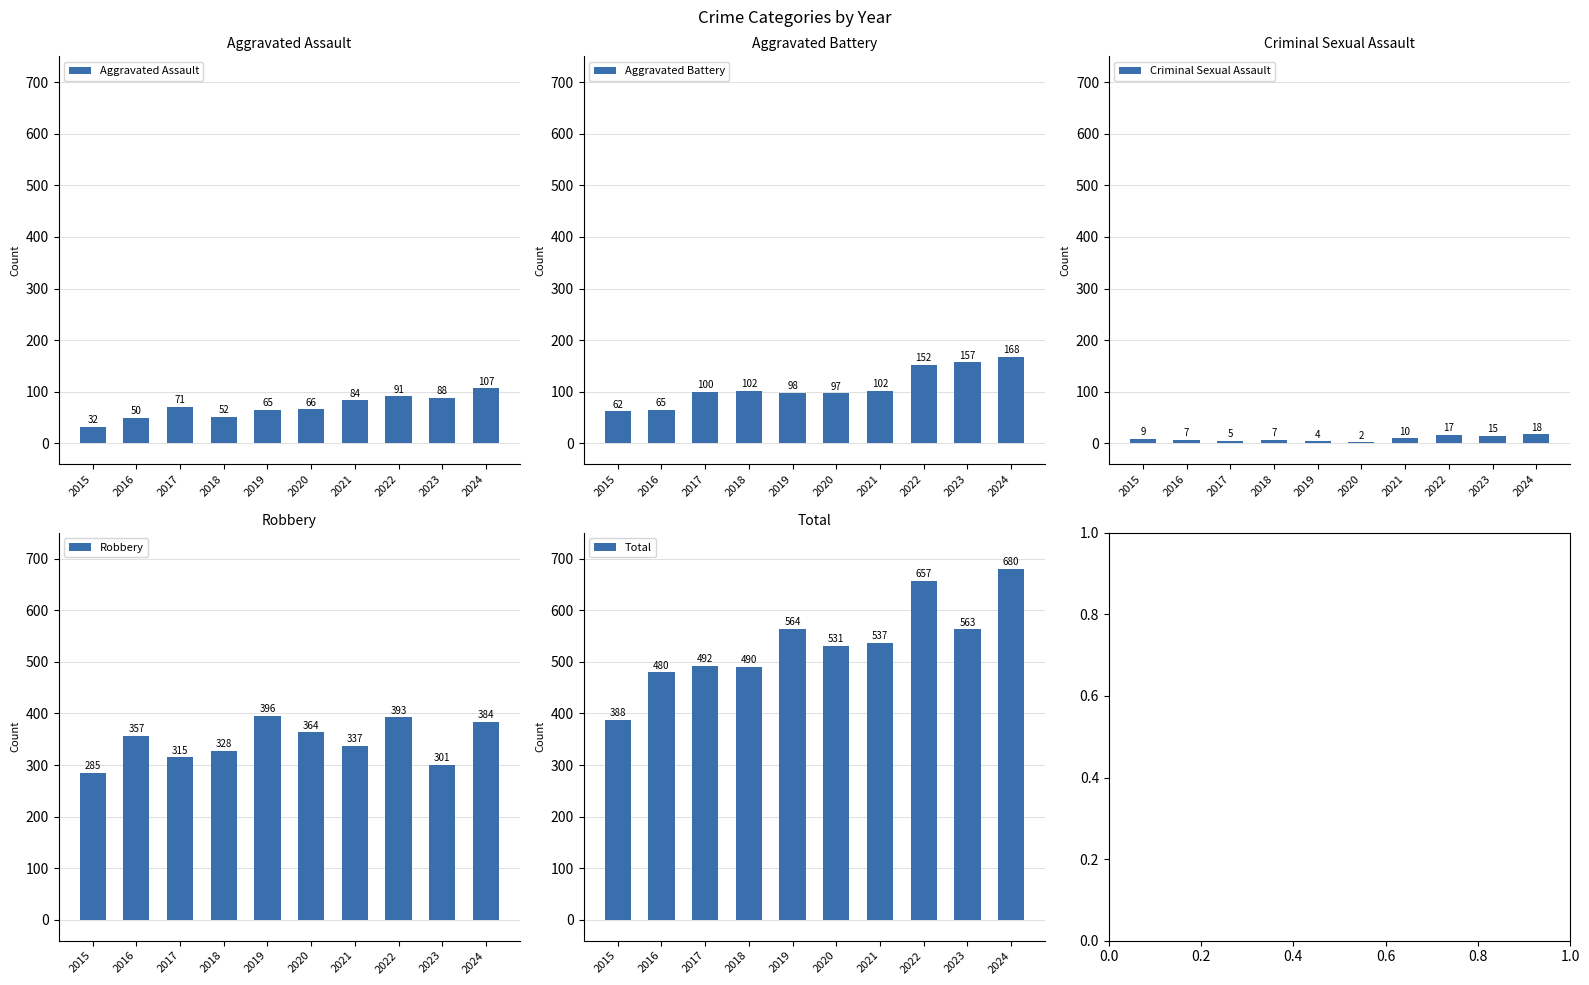

What is the minimum value for Aggravated Battery?

62